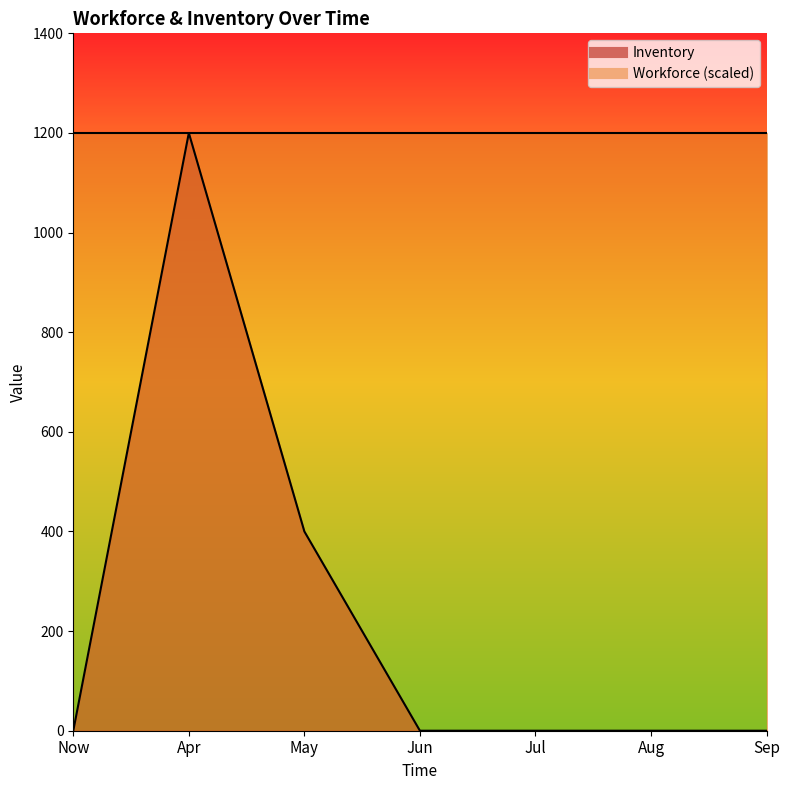

Between May and Aug, which is larger?

May